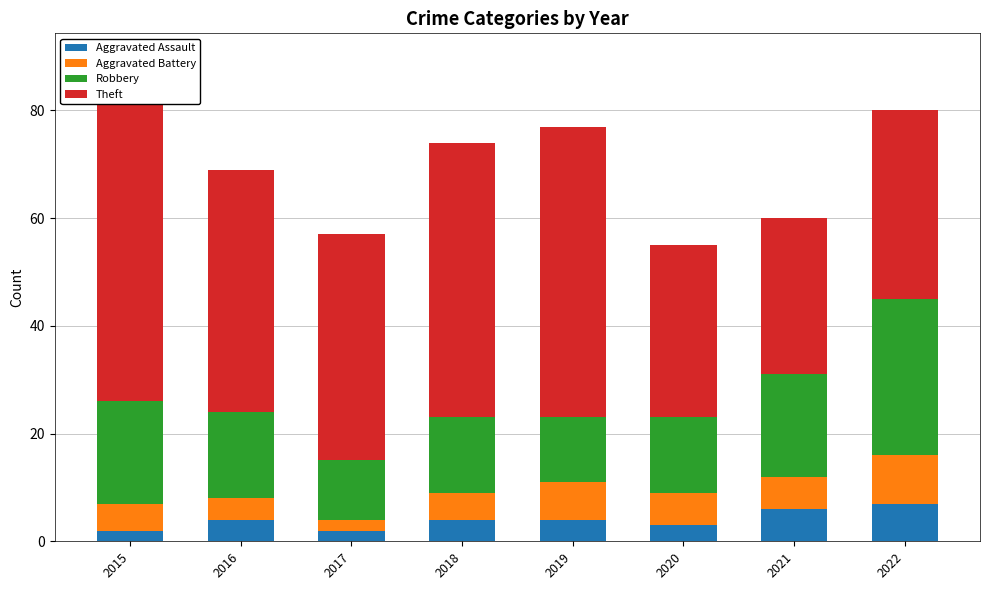

Are the bars horizontal?

No